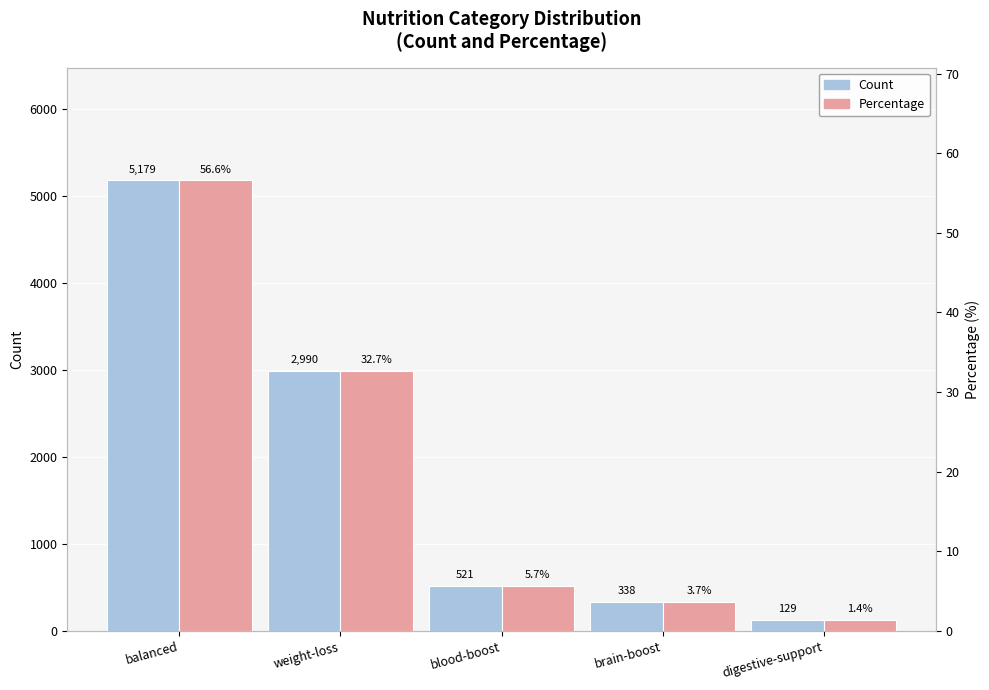

Which series has the largest total across all categories?

Count